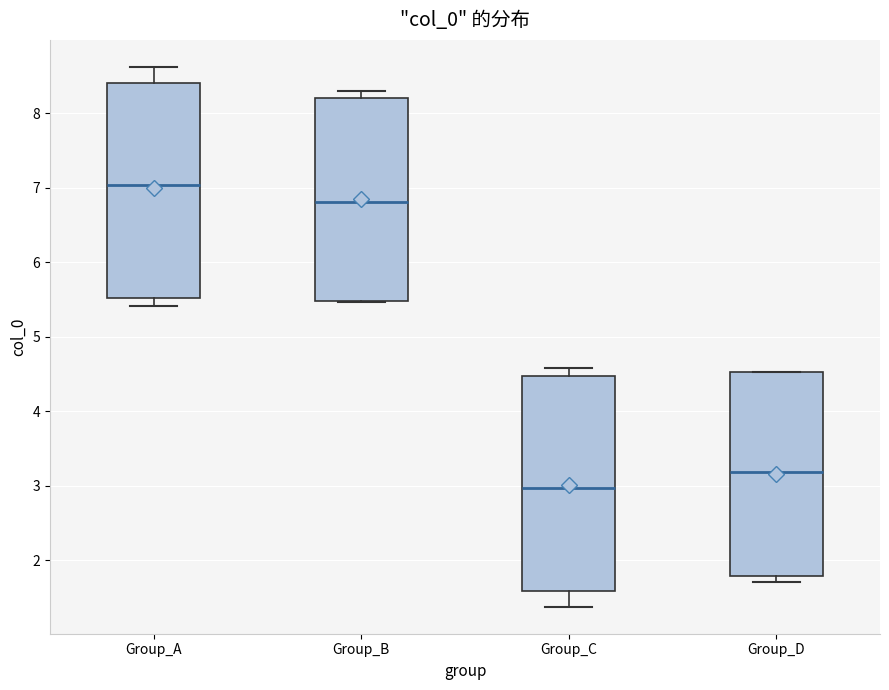

Reading left to right, read every box against the y-axis: the position of its median line, the range the box covers, and the ends of its whiskers. The values are not printed on the chart, so give them approximately, as read against the axis.

Group_A: median 7.0, box 5.5 to 8.4, whiskers 5.4 to 8.6
Group_B: median 6.8, box 5.5 to 8.2, whiskers 5.5 to 8.3
Group_C: median 3.0, box 1.6 to 4.5, whiskers 1.4 to 4.6
Group_D: median 3.2, box 1.8 to 4.5, whiskers 1.7 to 4.5